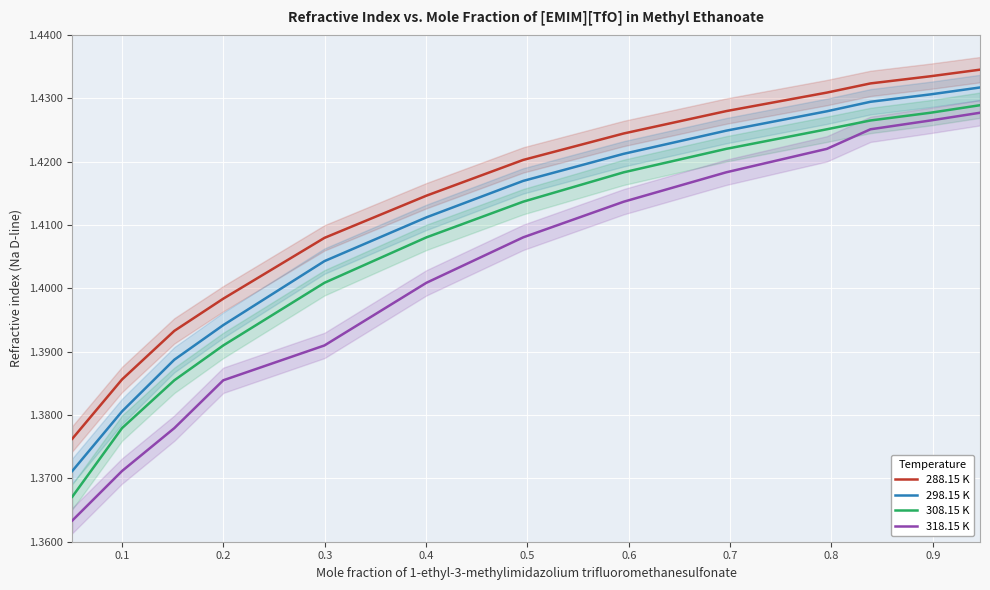

True or false: 288.15 K and 318.15 K intersect in this chart.

False